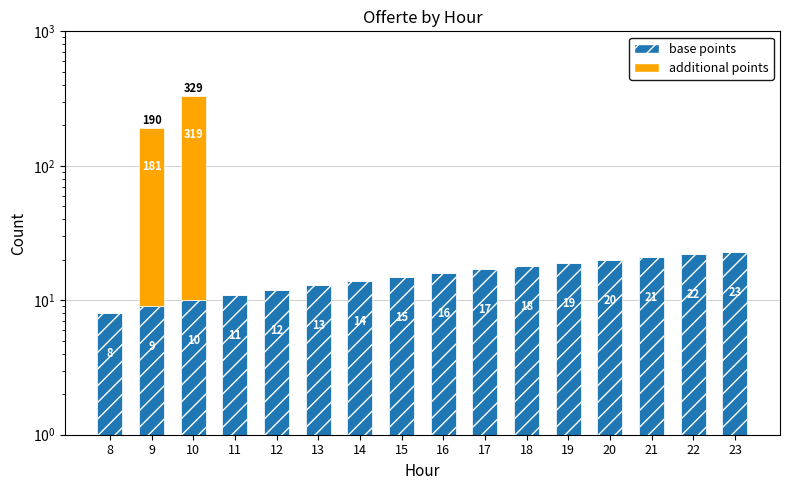

What is the maximum value for base points?

23